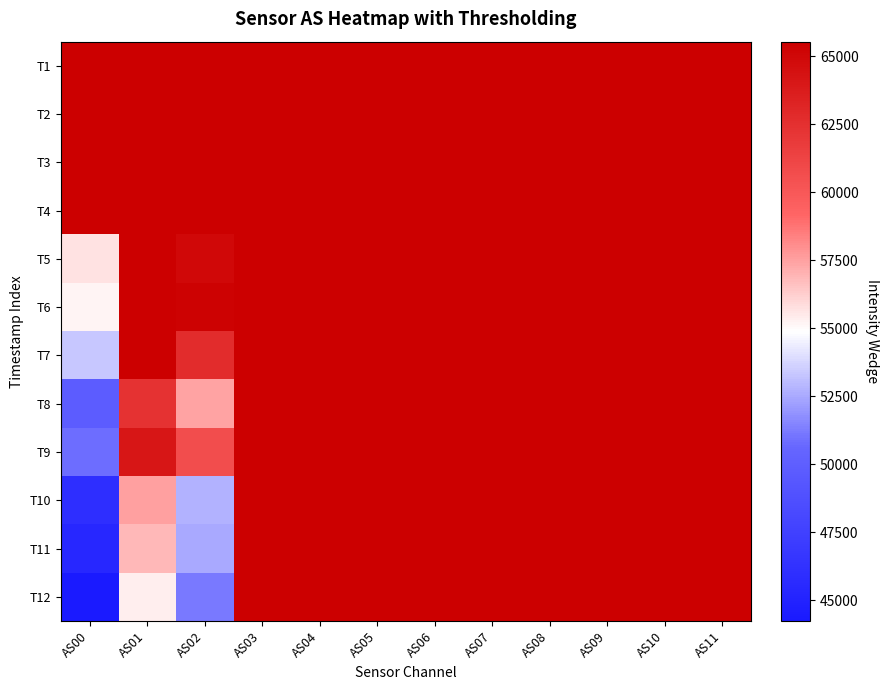

Reading left to right, extract all data points from this chart.

T1: AS00=65535	AS01=65535	AS02=65535	AS03=65535	AS04=65535	AS05=65535	AS06=65535	AS07=65535	AS08=65535	AS09=65535	AS10=65535	AS11=65535
T2: AS00=65535	AS01=65535	AS02=65535	AS03=65535	AS04=65535	AS05=65535	AS06=65535	AS07=65535	AS08=65535	AS09=65535	AS10=65535	AS11=65535
T3: AS00=65535	AS01=65535	AS02=65535	AS03=65535	AS04=65535	AS05=65535	AS06=65535	AS07=65535	AS08=65535	AS09=65535	AS10=65535	AS11=65535
T4: AS00=65535	AS01=65535	AS02=65535	AS03=65535	AS04=65535	AS05=65535	AS06=65535	AS07=65535	AS08=65535	AS09=65535	AS10=65535	AS11=65535
T5: AS00=55710	AS01=65535	AS02=64981	AS03=65535	AS04=65535	AS05=65535	AS06=65535	AS07=65535	AS08=65535	AS09=65535	AS10=65535	AS11=65535
T6: AS00=55174	AS01=65535	AS02=65334	AS03=65535	AS04=65535	AS05=65535	AS06=65535	AS07=65535	AS08=65535	AS09=65535	AS10=65535	AS11=65535
T7: AS00=53314	AS01=65535	AS02=62740	AS03=65535	AS04=65535	AS05=65535	AS06=65535	AS07=65535	AS08=65535	AS09=65535	AS10=65535	AS11=65535
T8: AS00=49829	AS01=62357	AS02=57447	AS03=65535	AS04=65535	AS05=65535	AS06=65535	AS07=65535	AS08=65535	AS09=65535	AS10=65535	AS11=65535
T9: AS00=50885	AS01=64090	AS02=60652	AS03=65535	AS04=65535	AS05=65535	AS06=65535	AS07=65535	AS08=65535	AS09=65535	AS10=65535	AS11=65535
T10: AS00=45998	AS01=57471	AS02=52792	AS03=65535	AS04=65535	AS05=65535	AS06=65535	AS07=65535	AS08=65535	AS09=65535	AS10=65535	AS11=65535
T11: AS00=45458	AS01=56879	AS02=52481	AS03=65535	AS04=65535	AS05=65535	AS06=65535	AS07=65535	AS08=65535	AS09=65535	AS10=65535	AS11=65535
T12: AS00=44234	AS01=55361	AS02=51151	AS03=65535	AS04=65535	AS05=65535	AS06=65520	AS07=65535	AS08=65535	AS09=65535	AS10=65535	AS11=65535